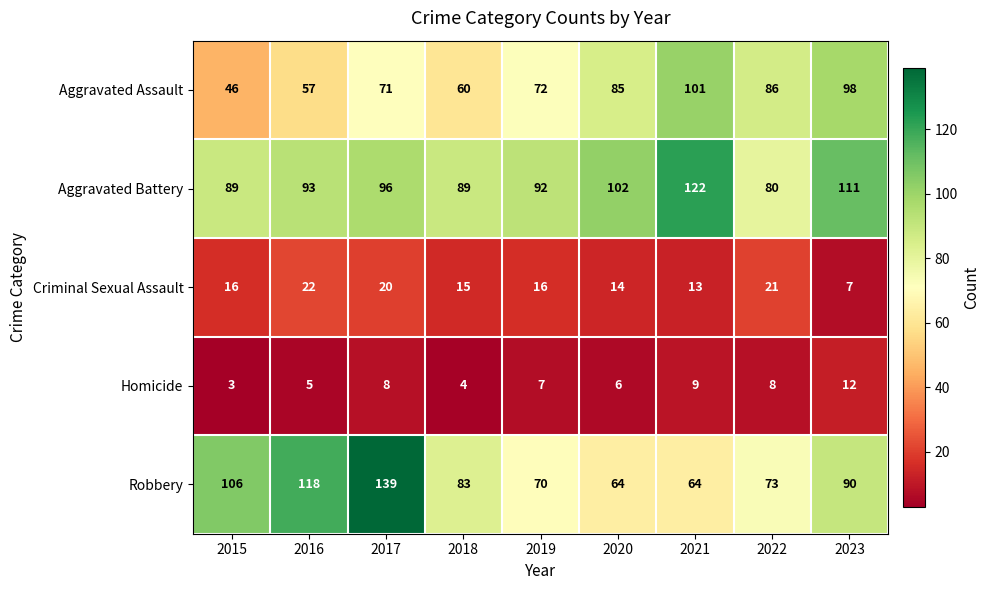

Where does the Robbery series first go above 83?

2015